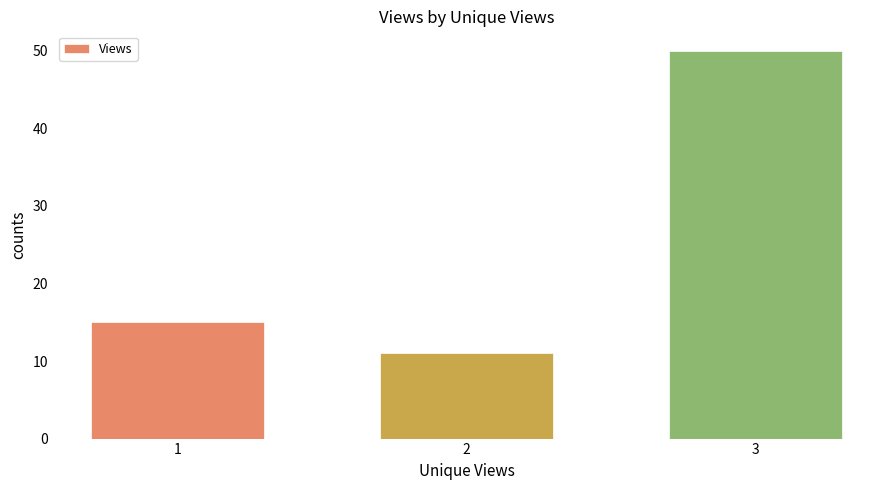

What is the sum of all values?

76